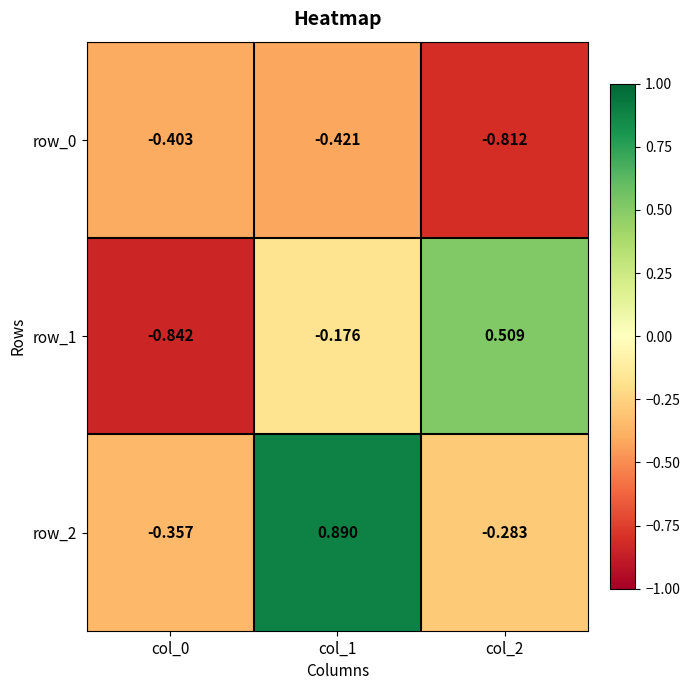

Is the value of row_1 at col_1 greater than the value of row_2 at col_1?

No